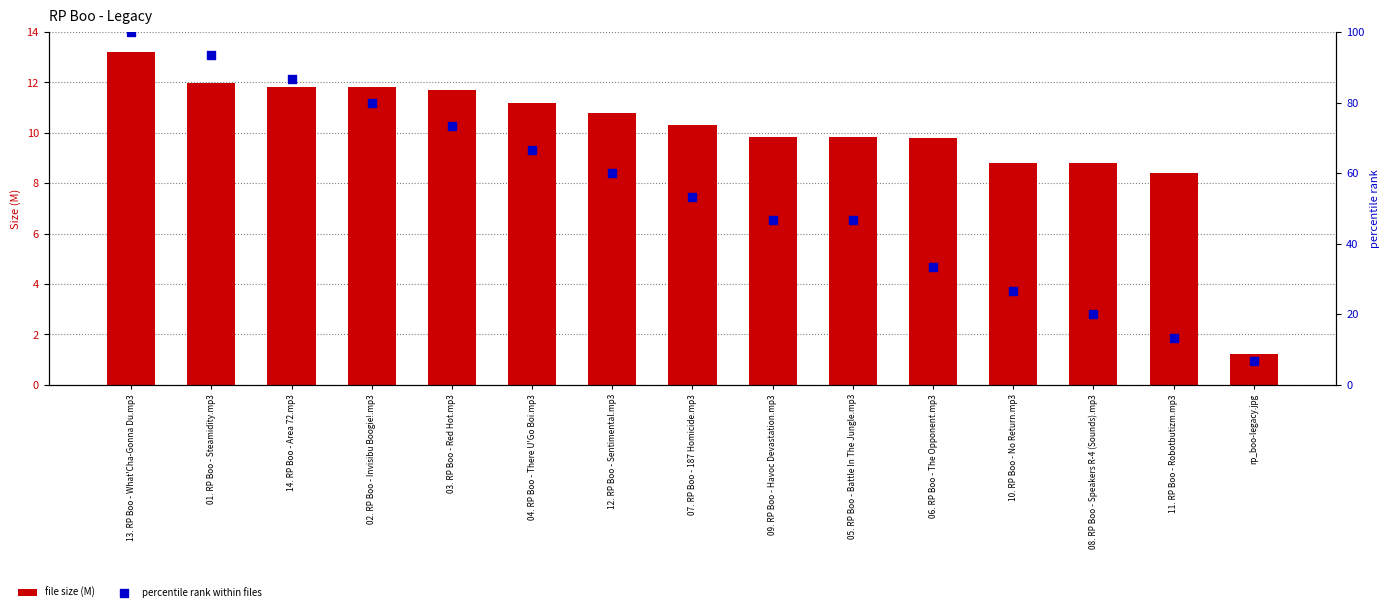

Which series contains the highest Y value?

percentile rank within files